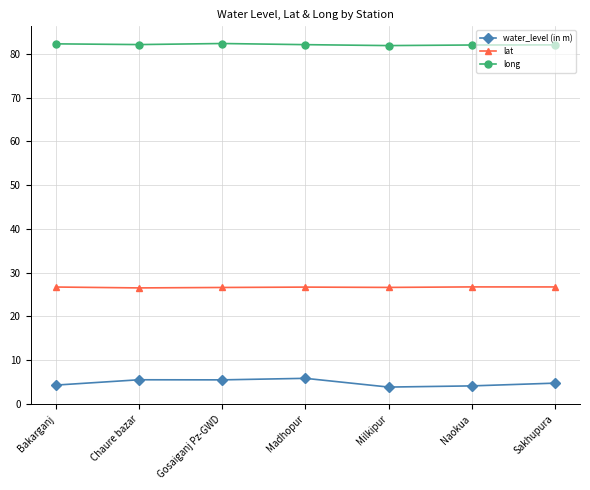

Rank the series at Milkipur from highest to lowest value.

long, lat, water_level (in m)